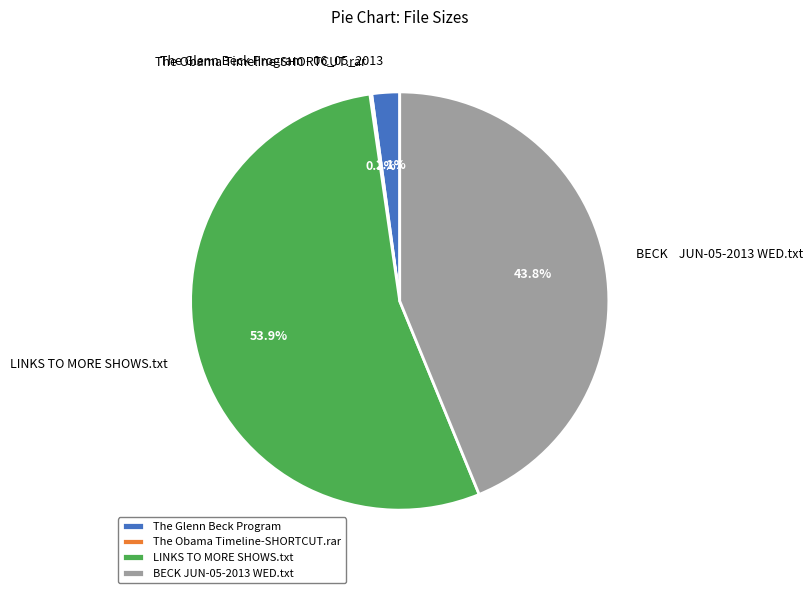

Is there any slice that represents more than half of the pie?

Yes